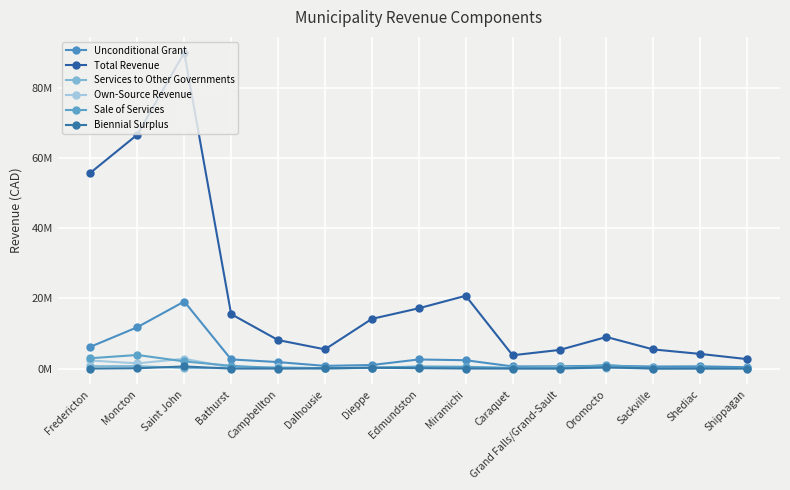

What is the sum of the Sale of Services values at Dalhousie and Campbellton?

239850